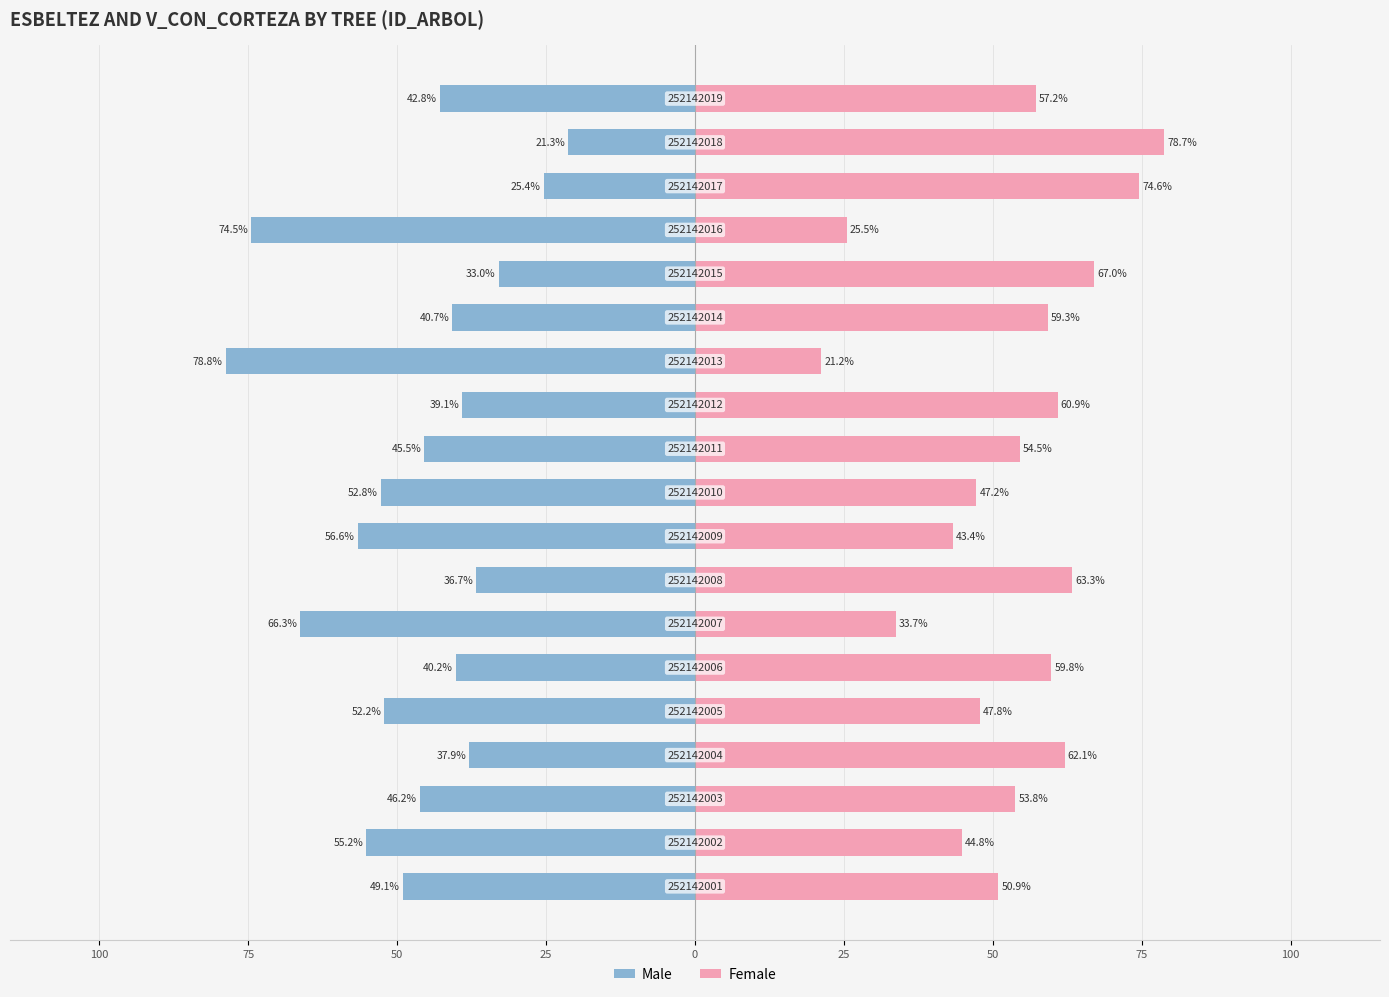

Rank the series by their maximum value, from highest to lowest.

Female, Male